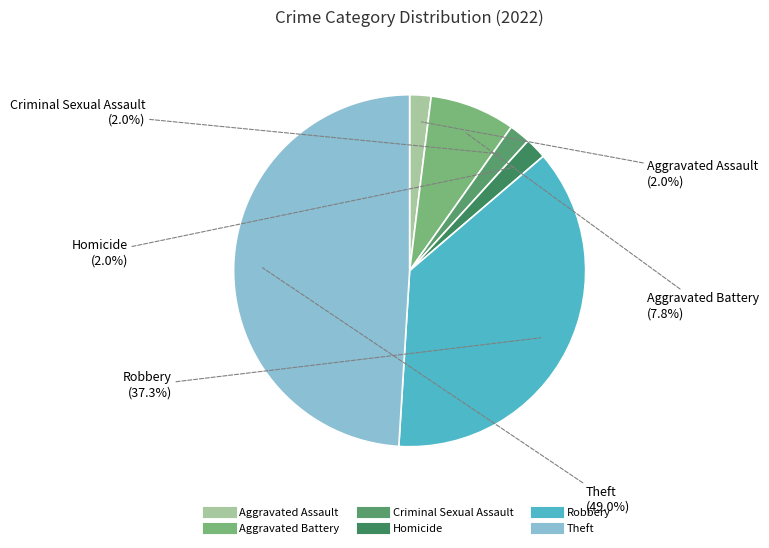

What is the largest slice in the pie chart?

Theft